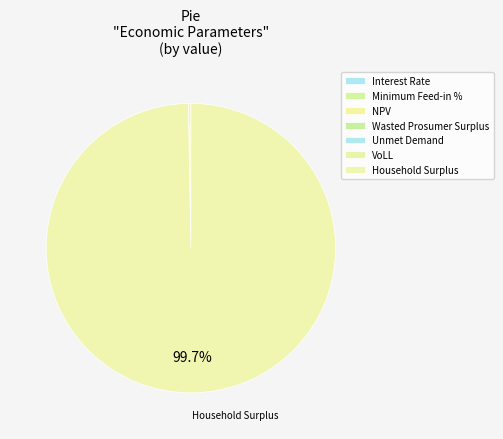

Is Household Surplus the majority of the pie?

Yes